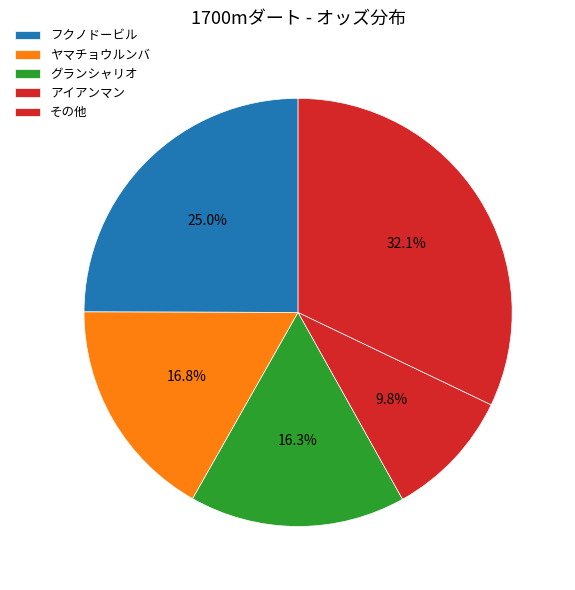

How many segments does this pie chart have?

5